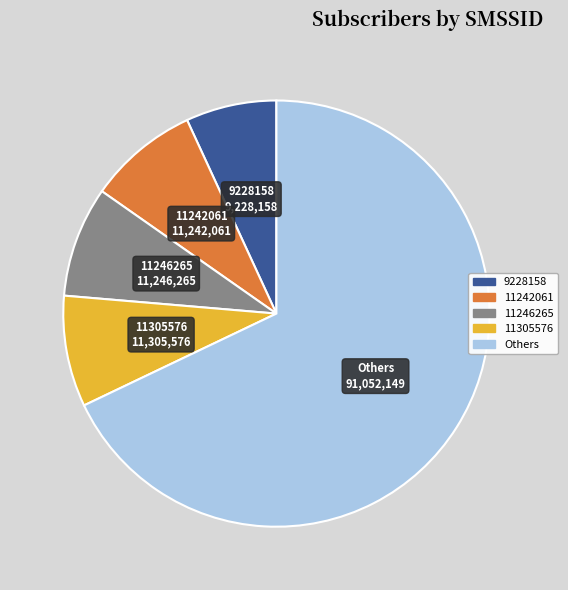

Is the sum of 11305576 and 11246265 greater than half?

No